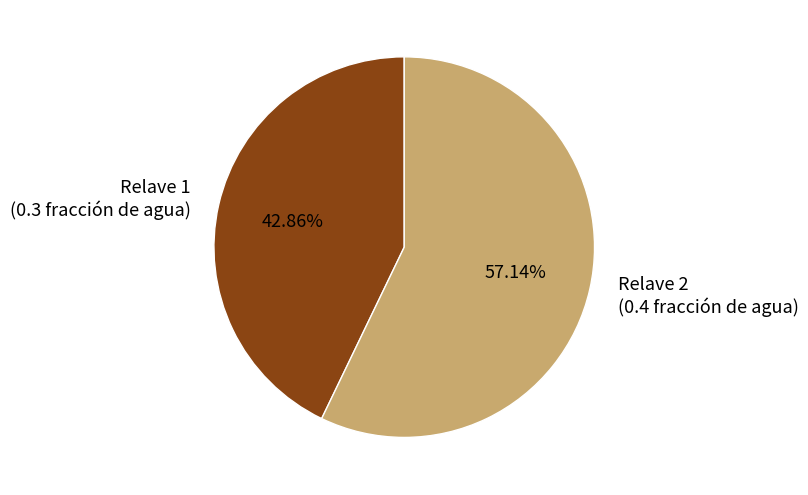

True or false: Relave 1 accounts for 43% of the total.

True